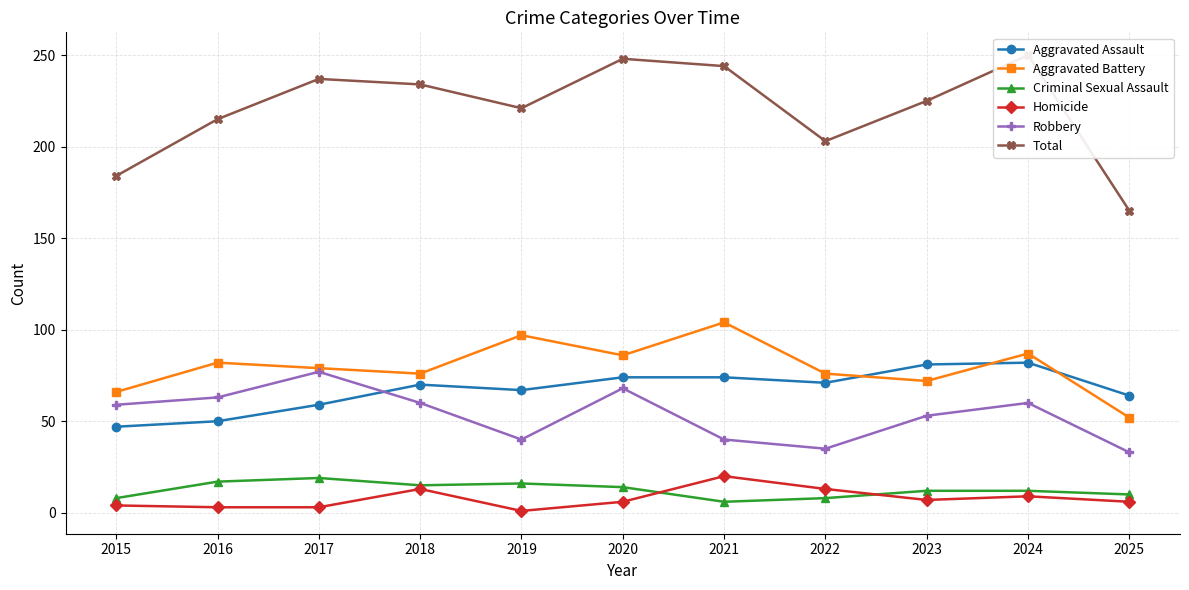

Reading left to right, list all the values displayed in this chart.

Aggravated Assault: 47	50	59	70	67	74	74	71	81	82	64
Aggravated Battery: 66	82	79	76	97	86	104	76	72	87	52
Criminal Sexual Assault: 8	17	19	15	16	14	6	8	12	12	10
Homicide: 4	3	3	13	1	6	20	13	7	9	6
Robbery: 59	63	77	60	40	68	40	35	53	60	33
Total: 184	215	237	234	221	248	244	203	225	250	165